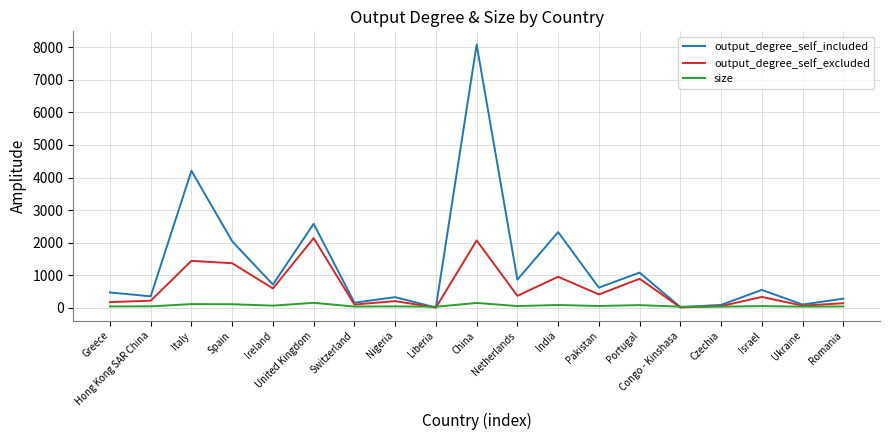

At how many categories does at least one series exceed 7297?

1